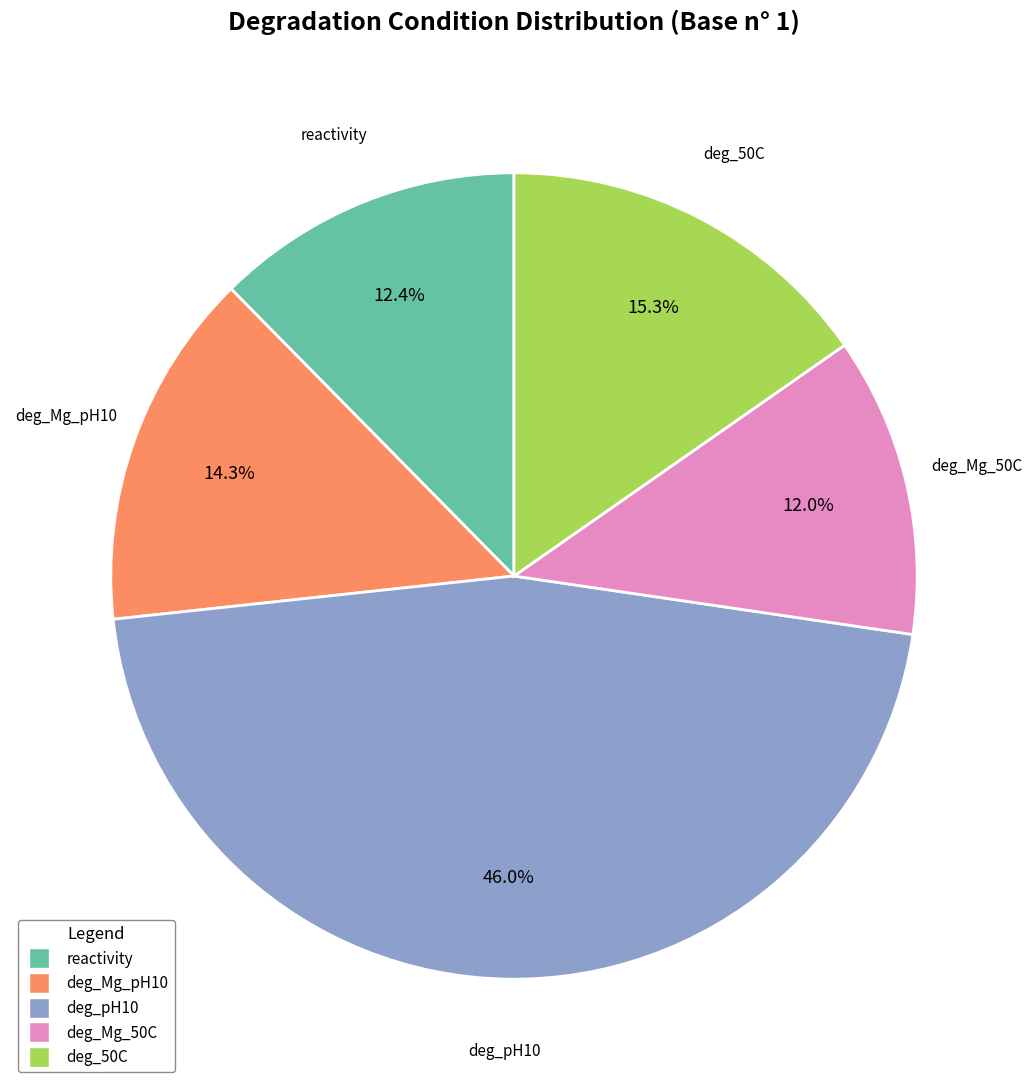

Which slice is the largest?

deg_pH10